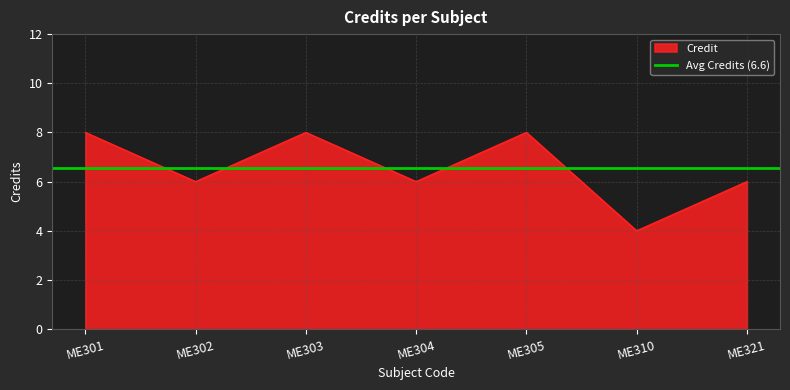

Reading right to left, transcribe all the data shown in this chart.

6	4	8	6	8	6	8